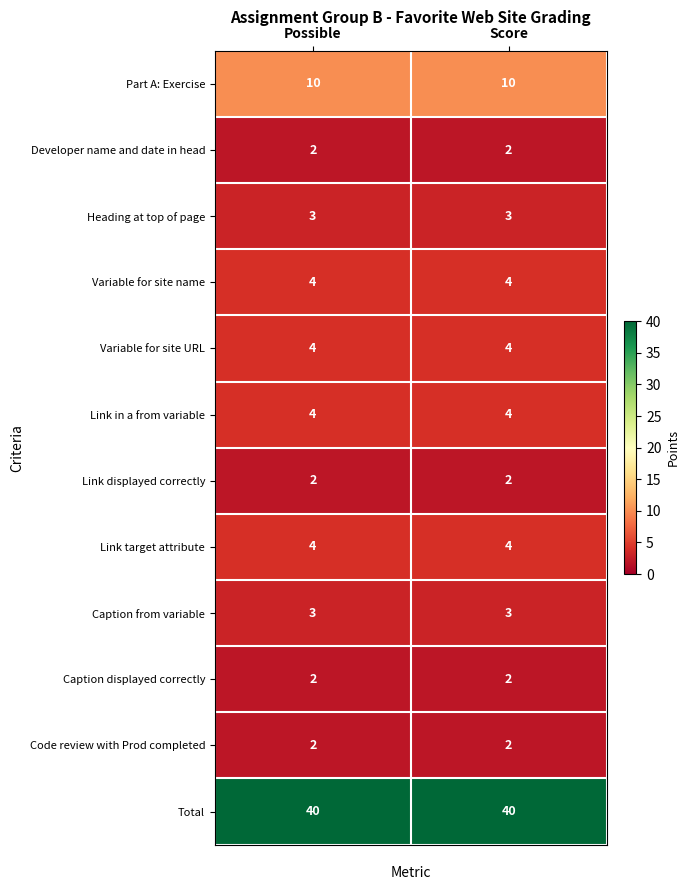

What is the average value of the Caption from variable series?

3